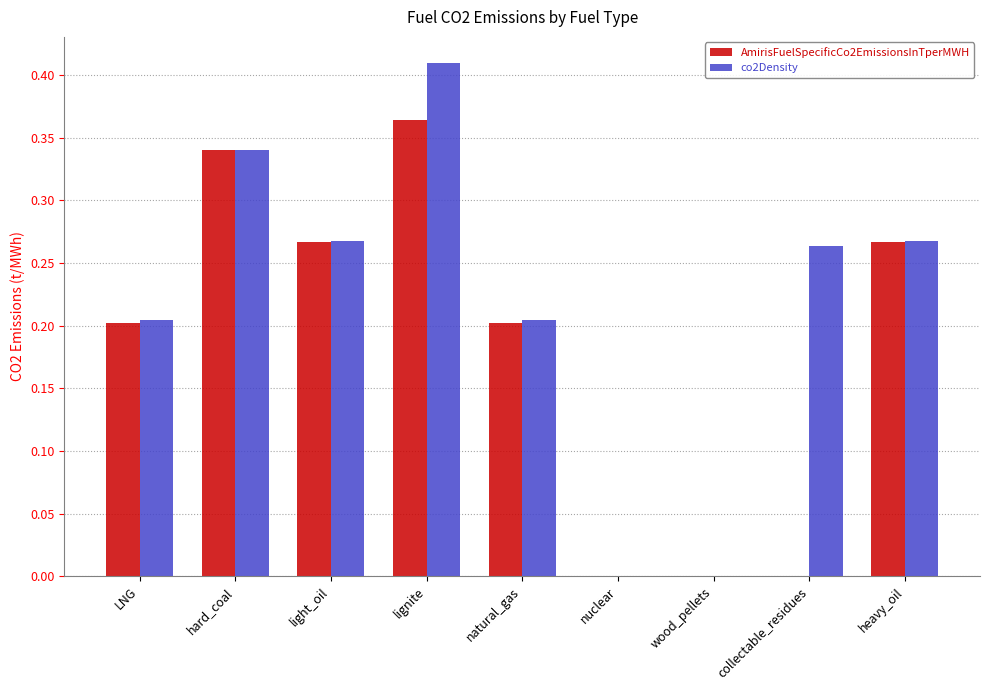

Which category has the highest value across all series?

lignite